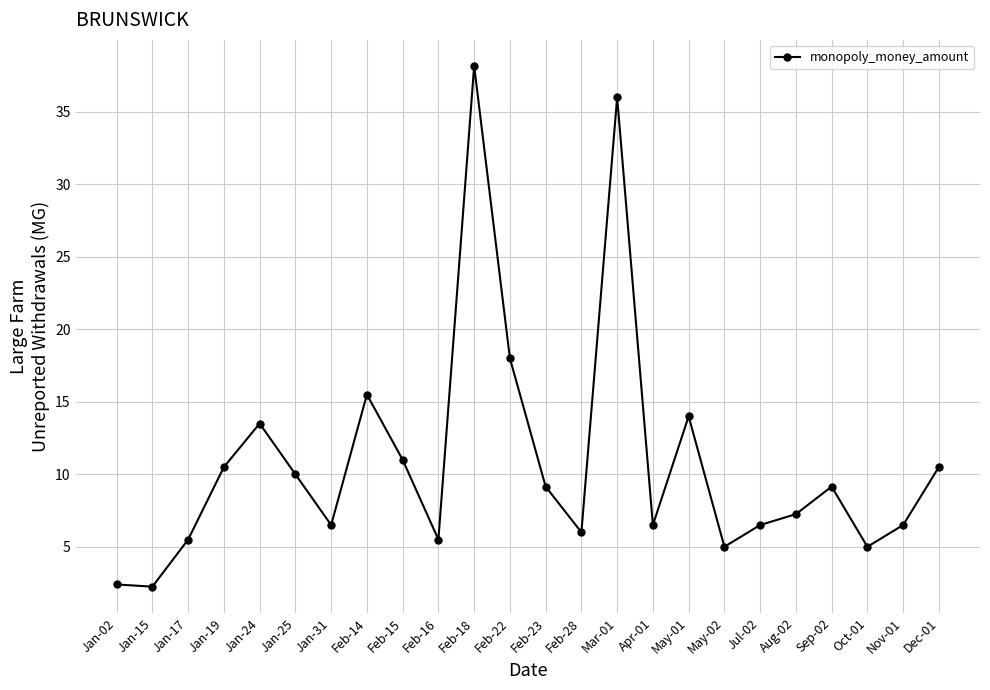

How many lines are shown in the chart?

1